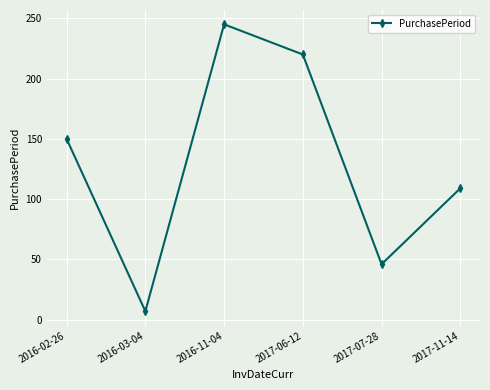

List the labels in order of value, smallest first.

2016-03-04, 2017-07-28, 2017-11-14, 2016-02-26, 2017-06-12, 2016-11-04